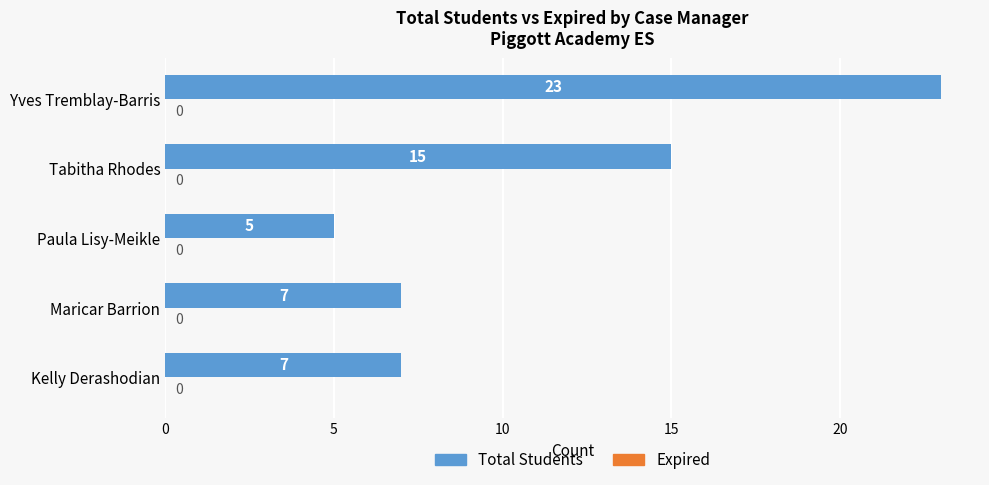

What is the sum of the values at Kelly Derashodian and Paula Lisy-Meikle?

12